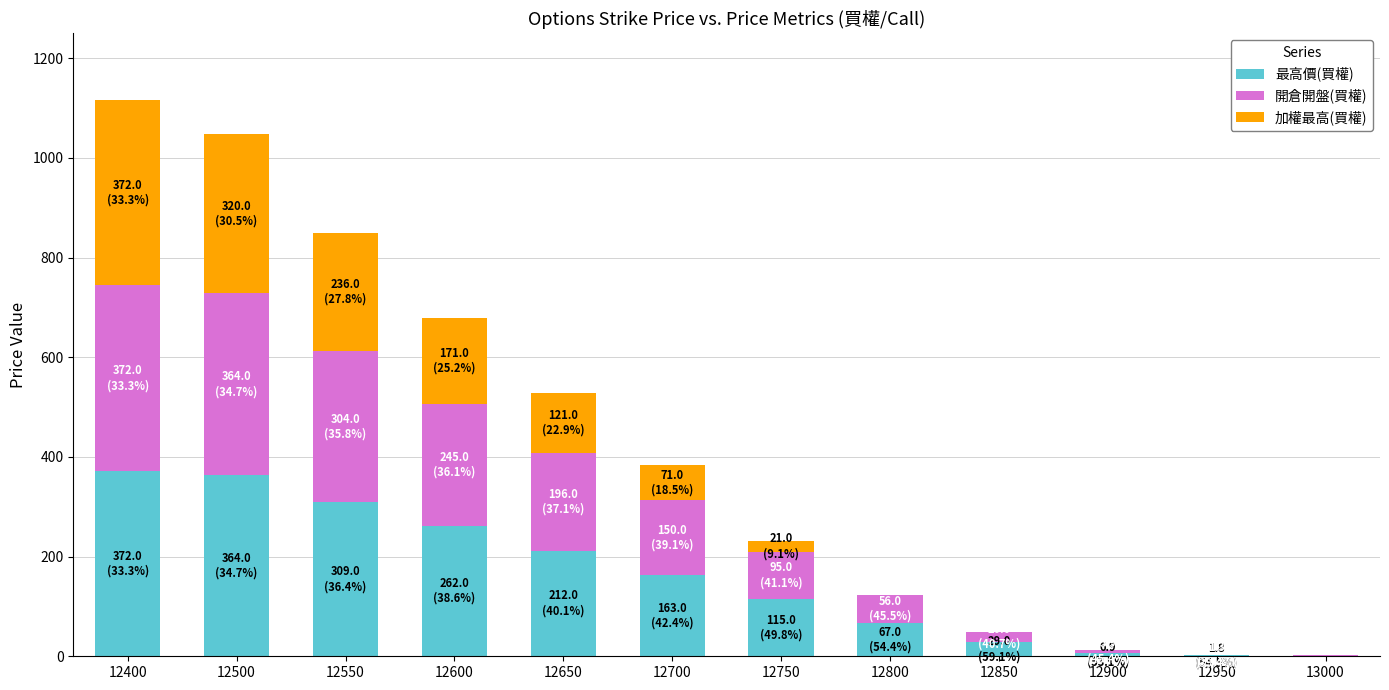

What is the total value across all series at 12500?

1048.0